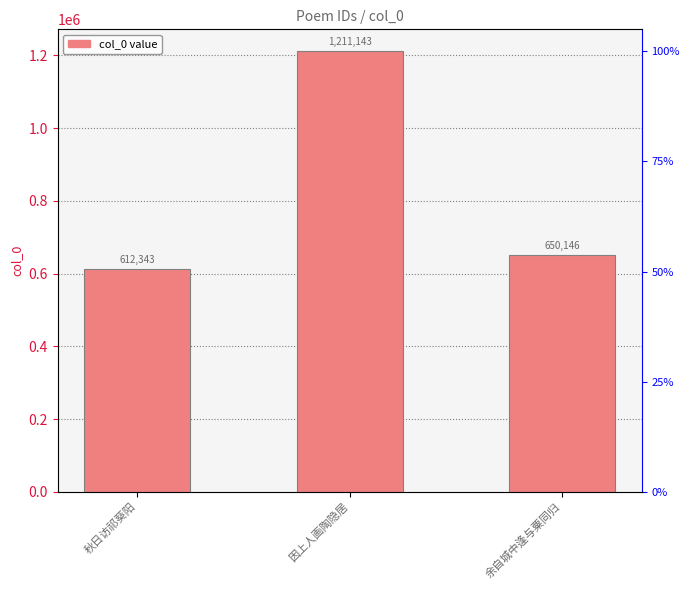

The value at 因上人画陶隐居 is 1211143. True or false?

True